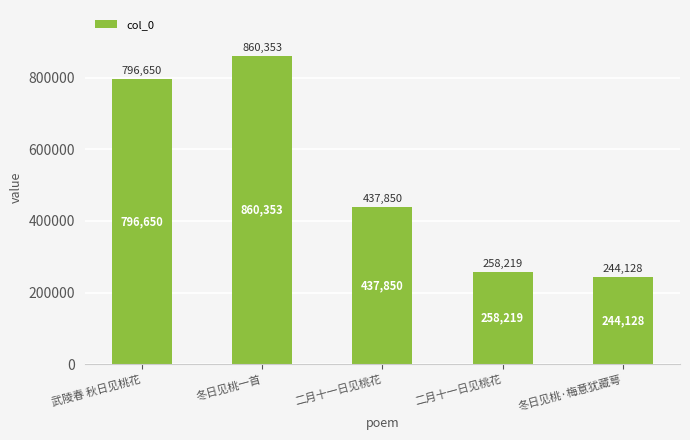

Reading left to right, list all the values displayed in this chart.

796650	860353	437850	258219	244128